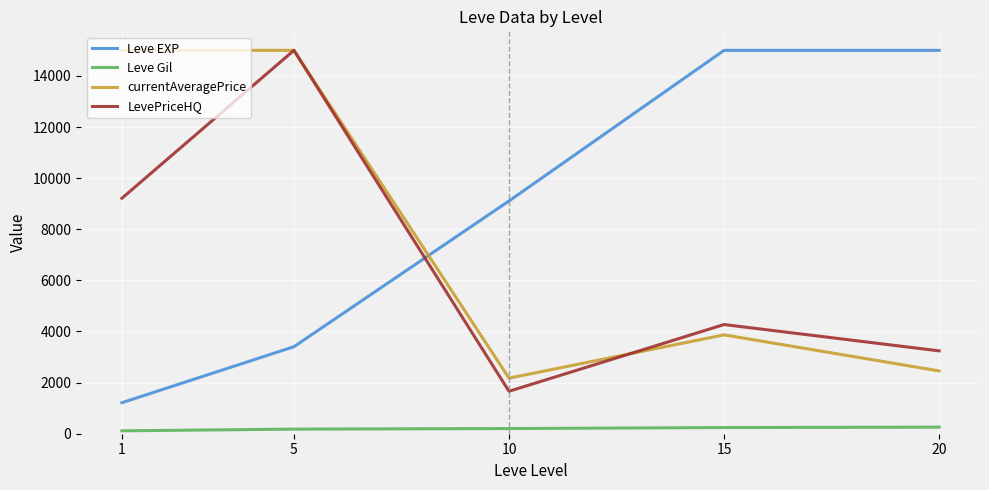

Which series changed the most between 5 and 20?

currentAveragePrice